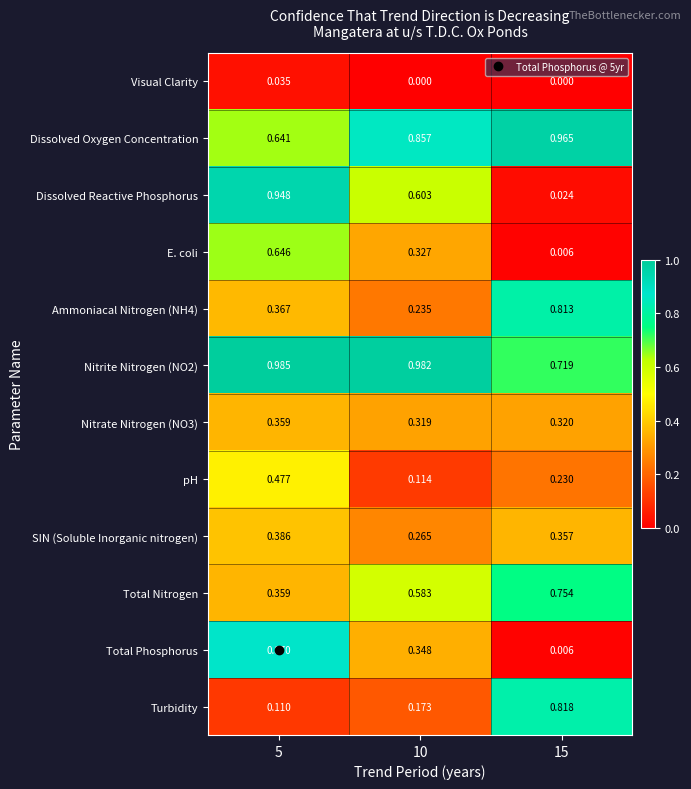

What is the total value across all series at 10?

4.8